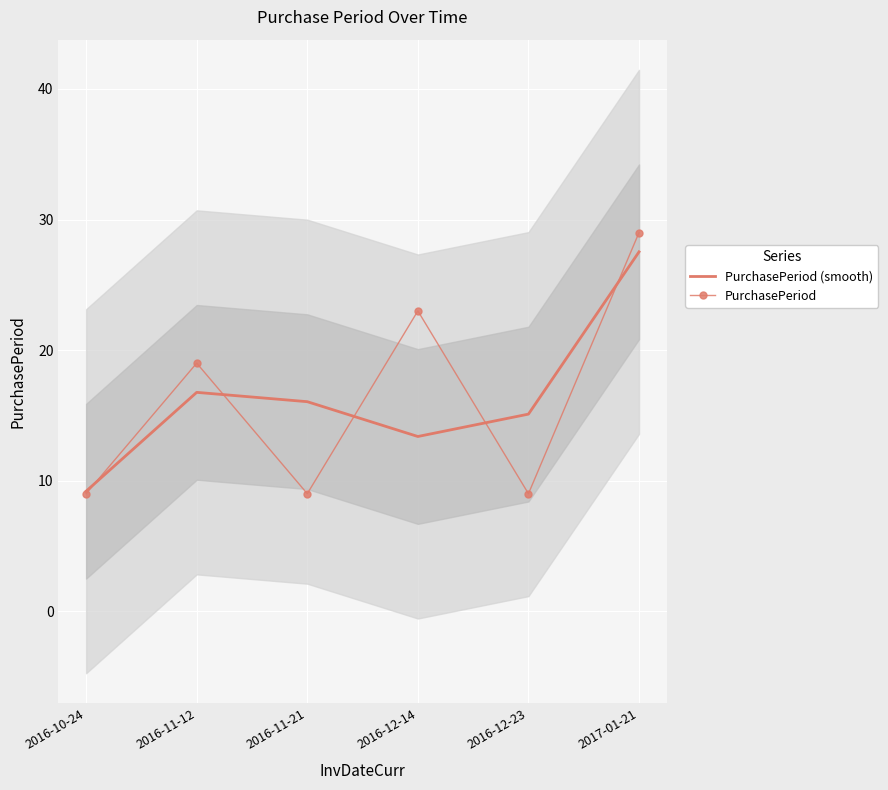

How many lines are shown in the chart?

2